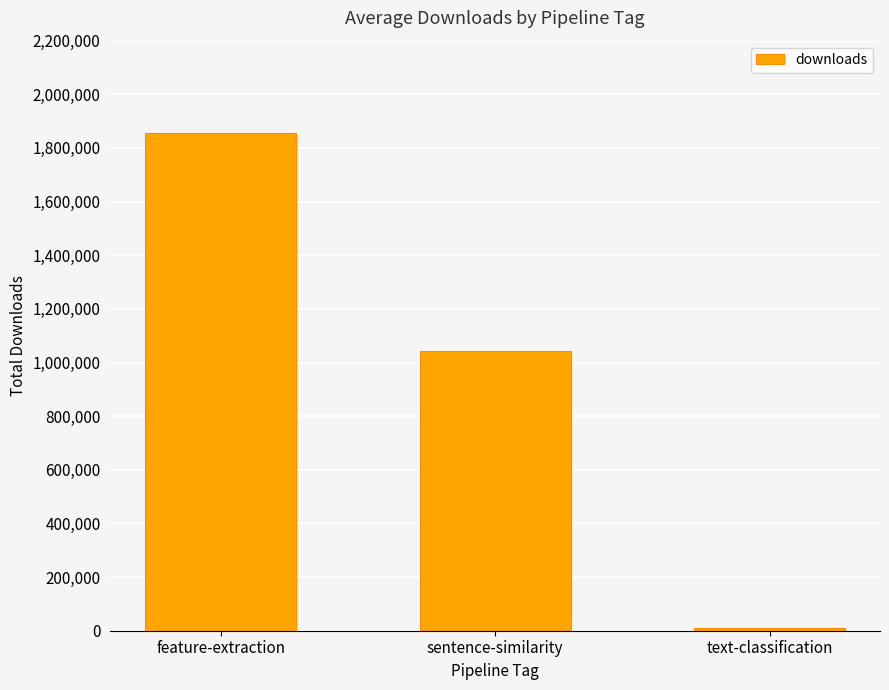

Reading left to right, extract all data points from this chart.

1856697	1043196	10719